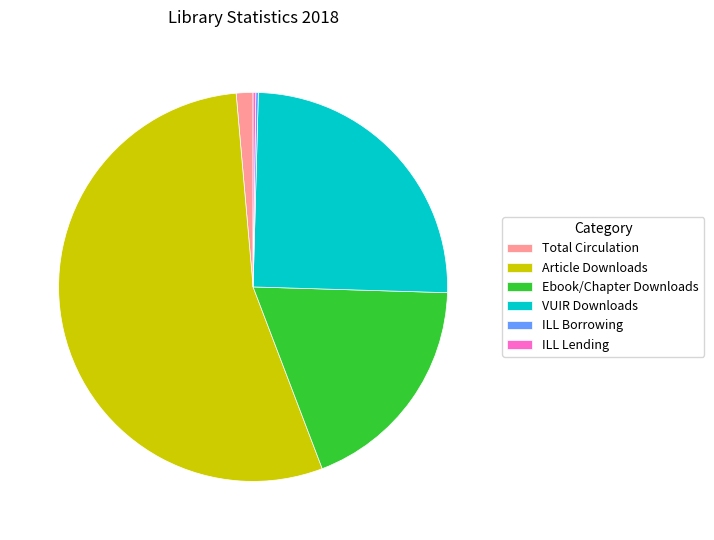

Which has a higher value, Ebook/Chapter Downloads or VUIR Downloads?

VUIR Downloads